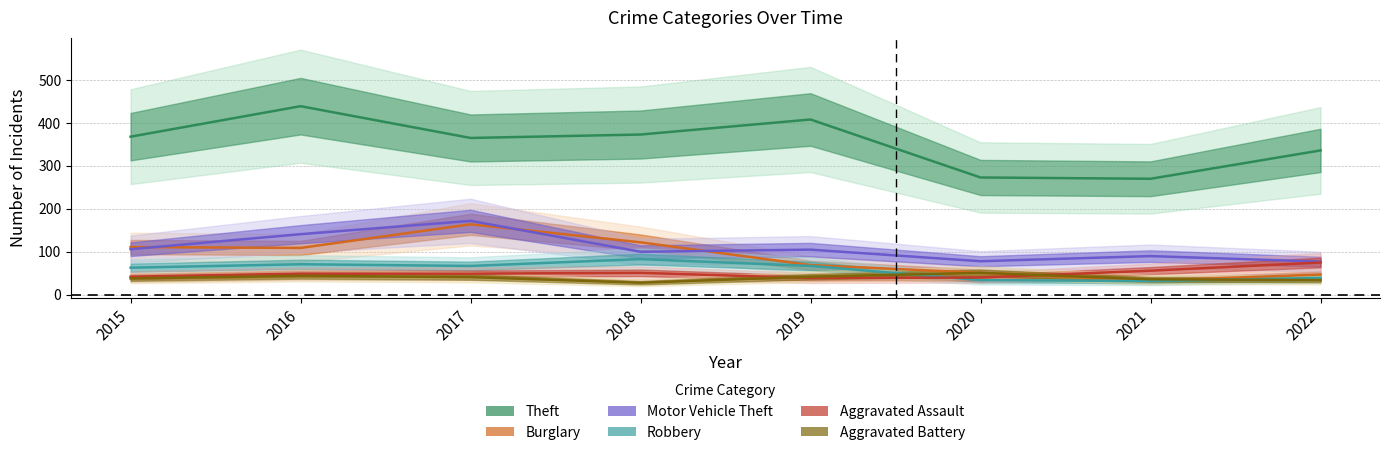

Which category has the lowest value in the Aggravated Battery series?

2018